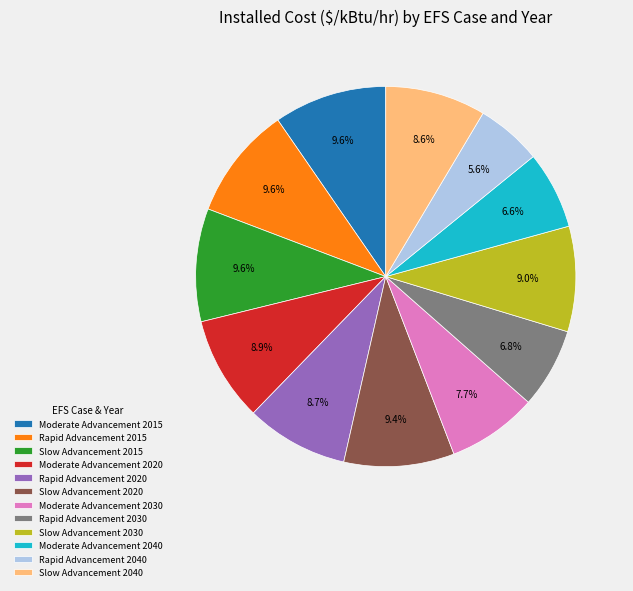

What portion of the pie excludes Moderate Advancement 2040?

93.4%